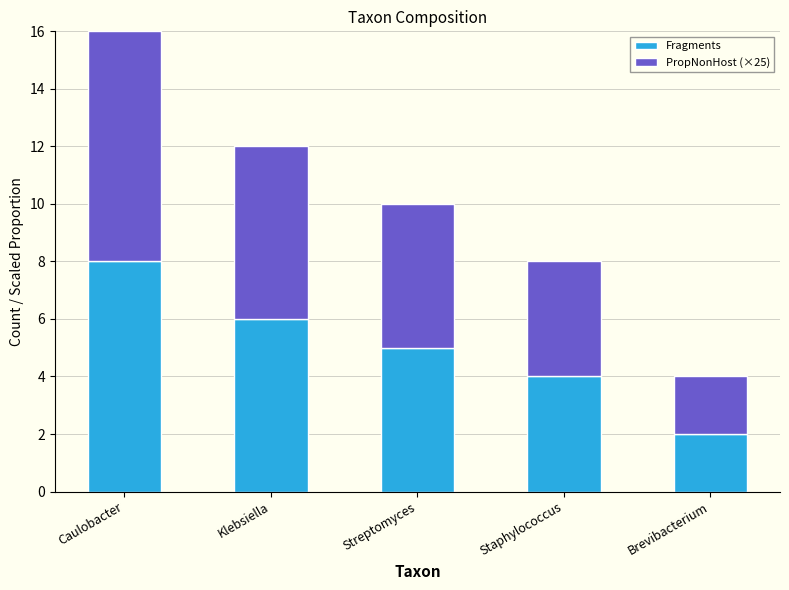

At which category is the sum across all series the highest?

Caulobacter